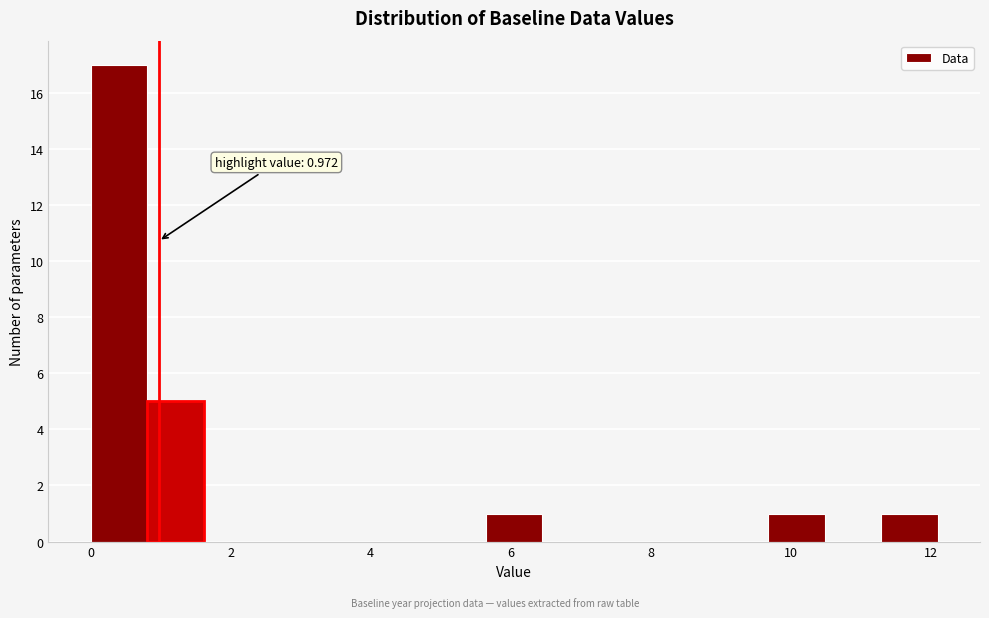

Which range on the x-axis has the tallest bar?

0.0 to 0.8